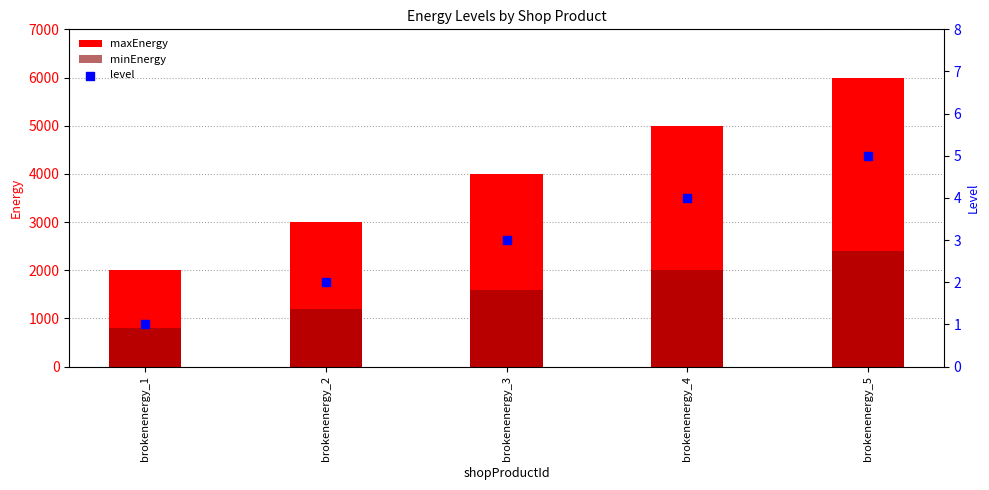

Is the value of maxEnergy at brokenenergy_2 greater than the value of minEnergy at brokenenergy_2?

Yes